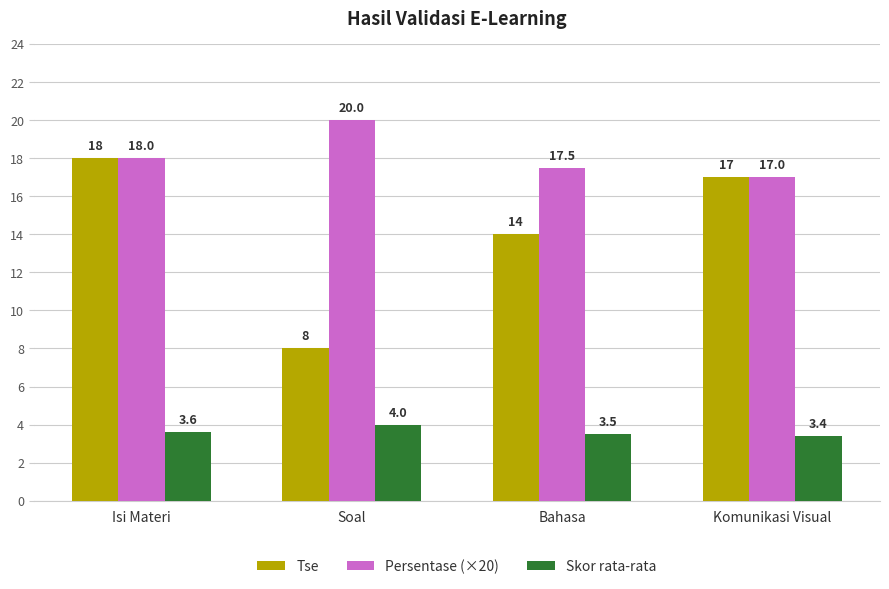

Which series has the largest total across all categories?

Persentase (×20)